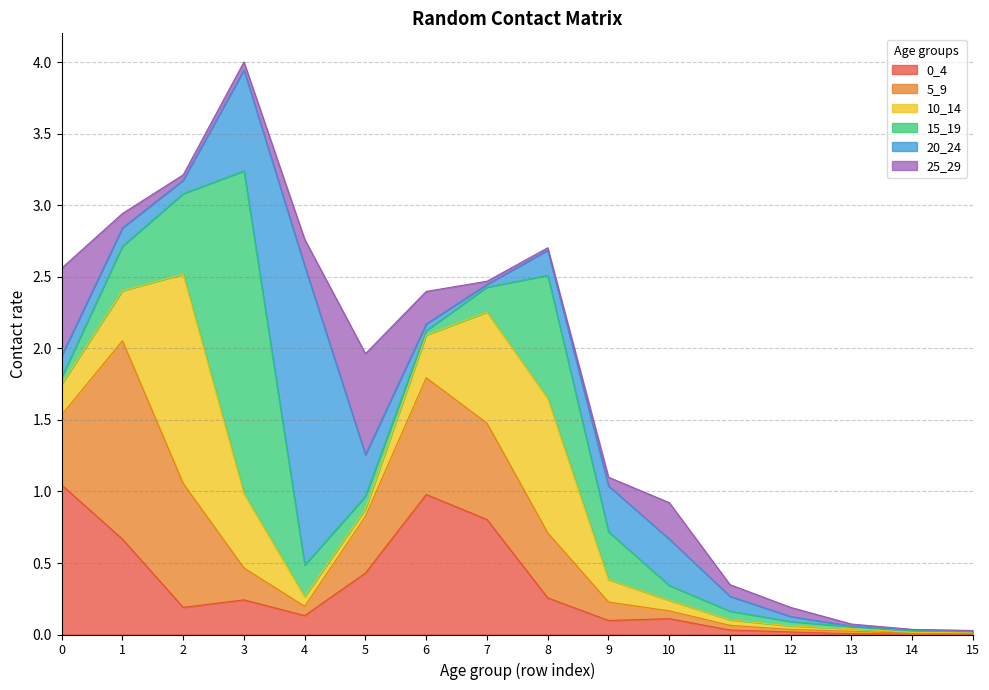

Which series has the largest total across all categories?

5_9